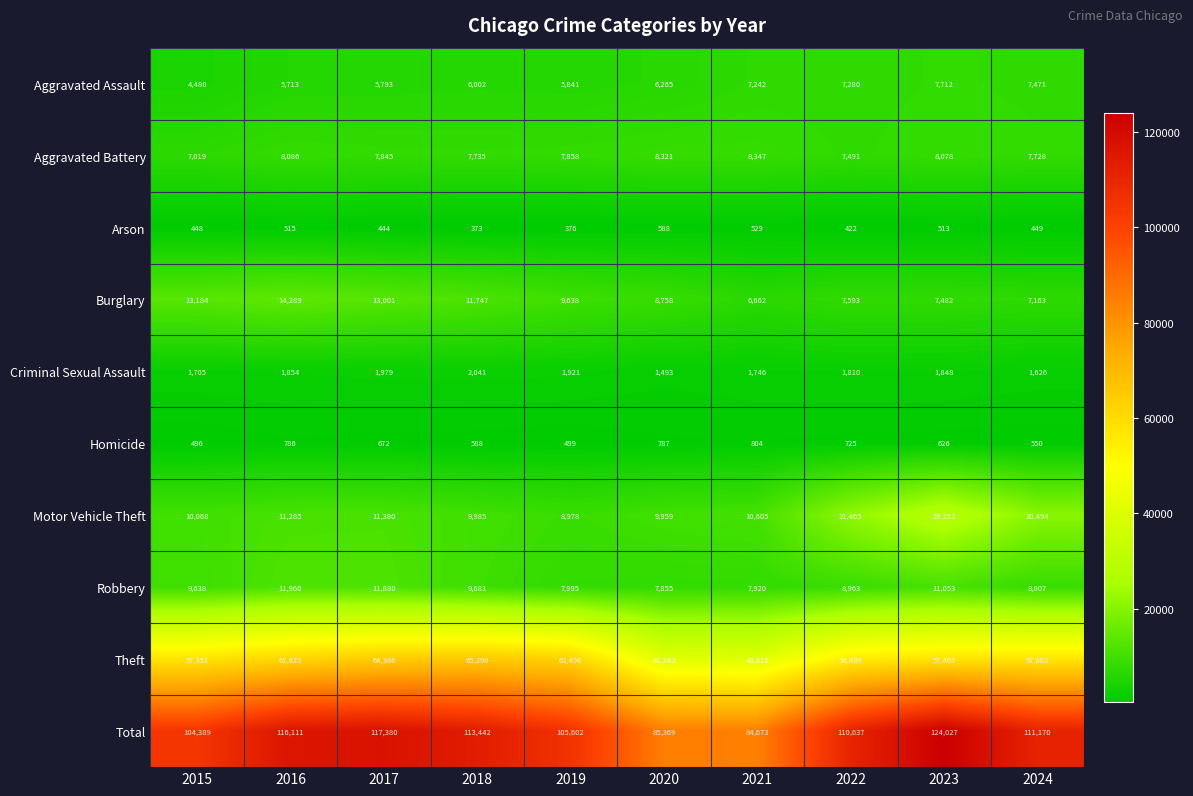

Count the number of categories in the chart.

10